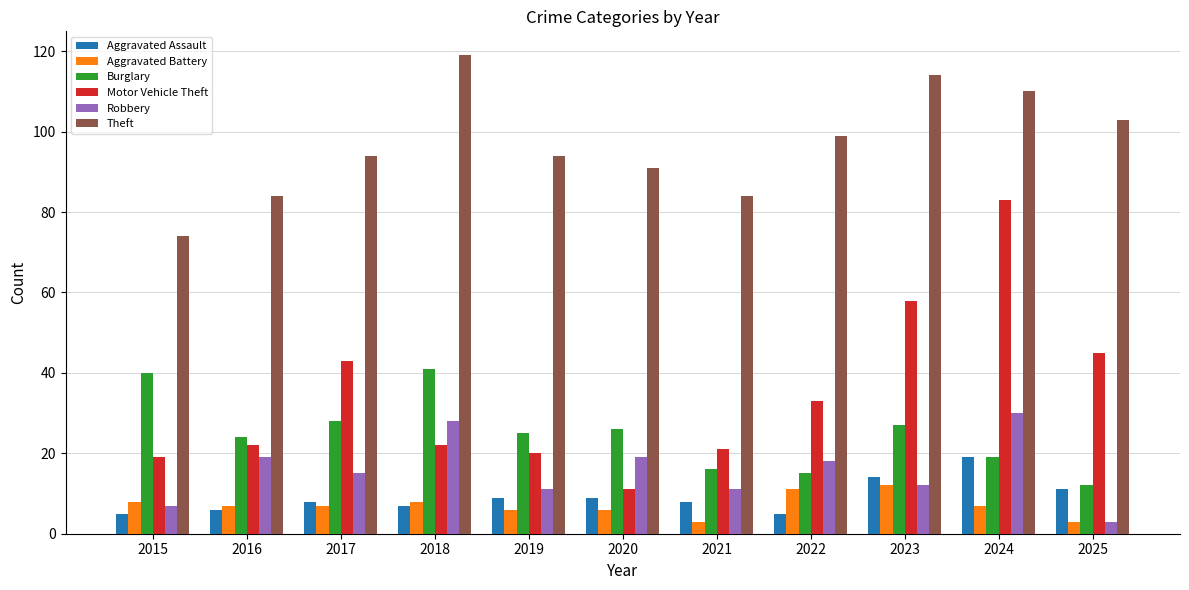

Reading left to right, list all the values displayed in this chart.

Aggravated Assault: 5	6	8	7	9	9	8	5	14	19	11
Aggravated Battery: 8	7	7	8	6	6	3	11	12	7	3
Burglary: 40	24	28	41	25	26	16	15	27	19	12
Motor Vehicle Theft: 19	22	43	22	20	11	21	33	58	83	45
Robbery: 7	19	15	28	11	19	11	18	12	30	3
Theft: 74	84	94	119	94	91	84	99	114	110	103